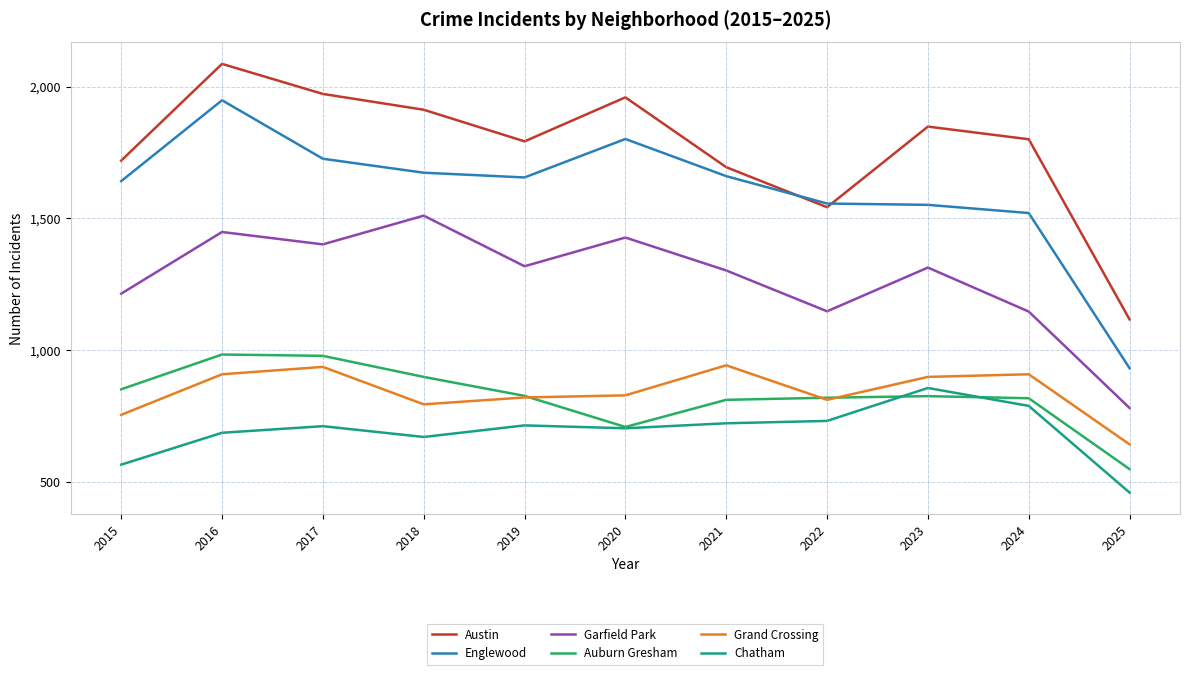

What is the difference between the maximum and minimum values in the Englewood series?

1017